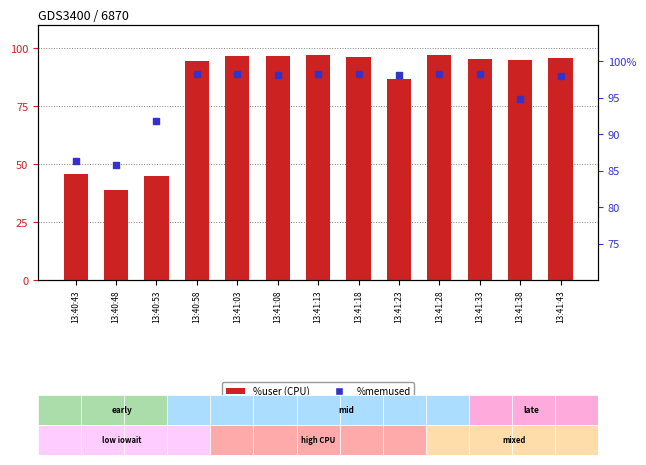

Which series reaches the maximum Y coordinate?

%memused